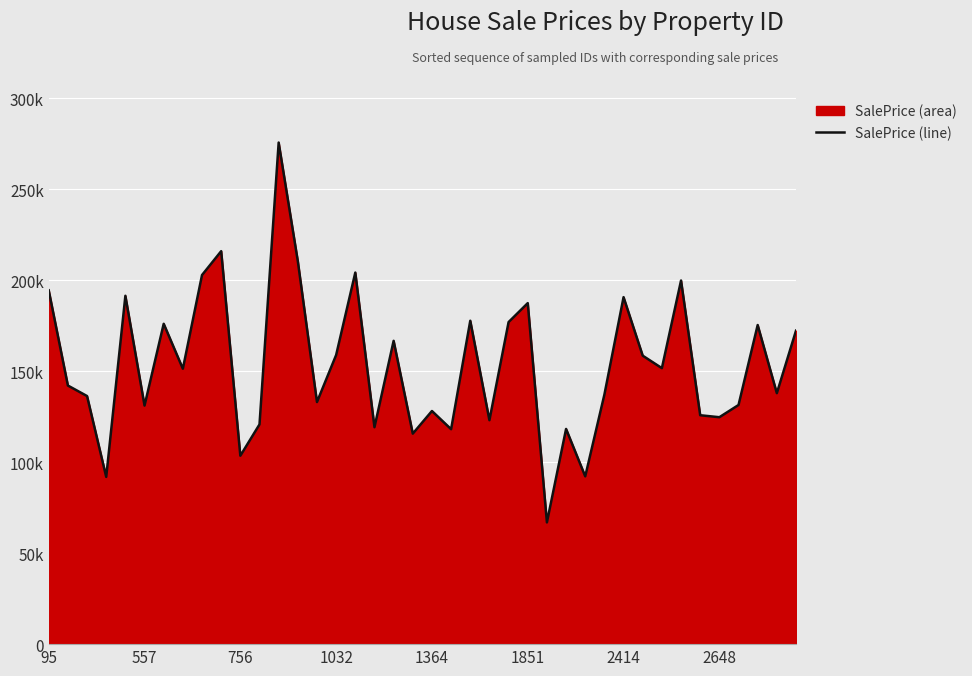

How many points are lower than both their immediate neighbors (excluding endpoints)?

14